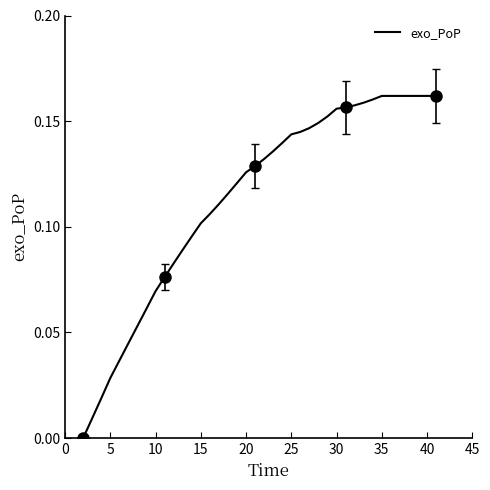

How many data points does each series have?

40